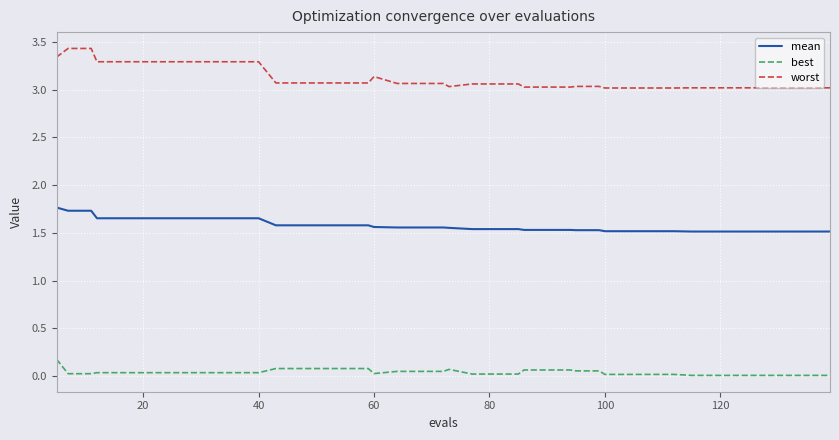

Which series has the largest range (max minus min)?

worst